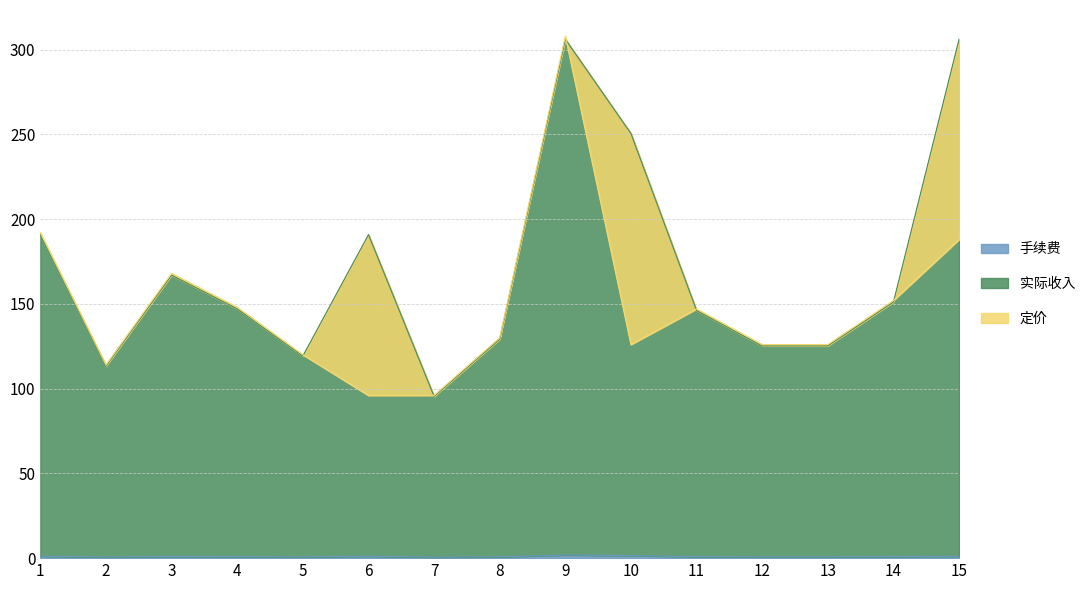

True or false: 手续费 and 实际收入 intersect in this chart.

False